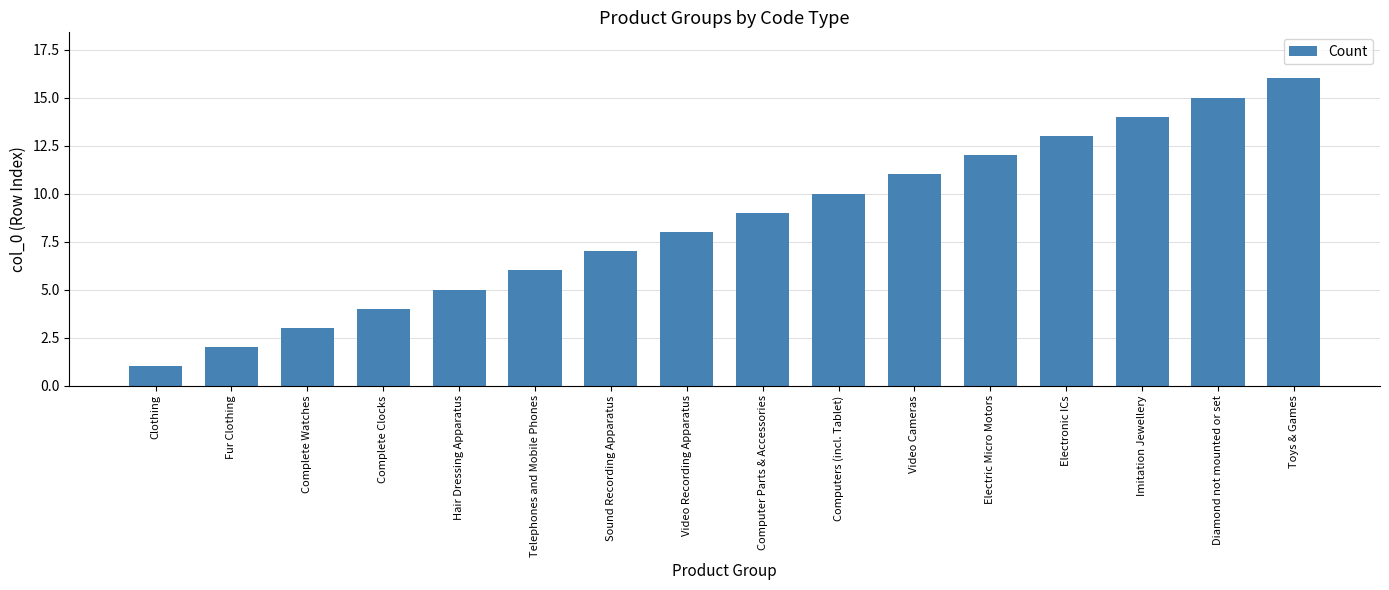

What is the value of the 15th bar from the left?

15